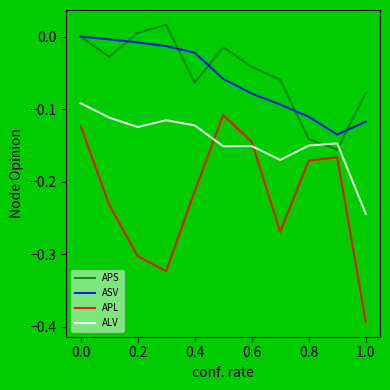

True or false: ALV and ASV cross at least once.

False